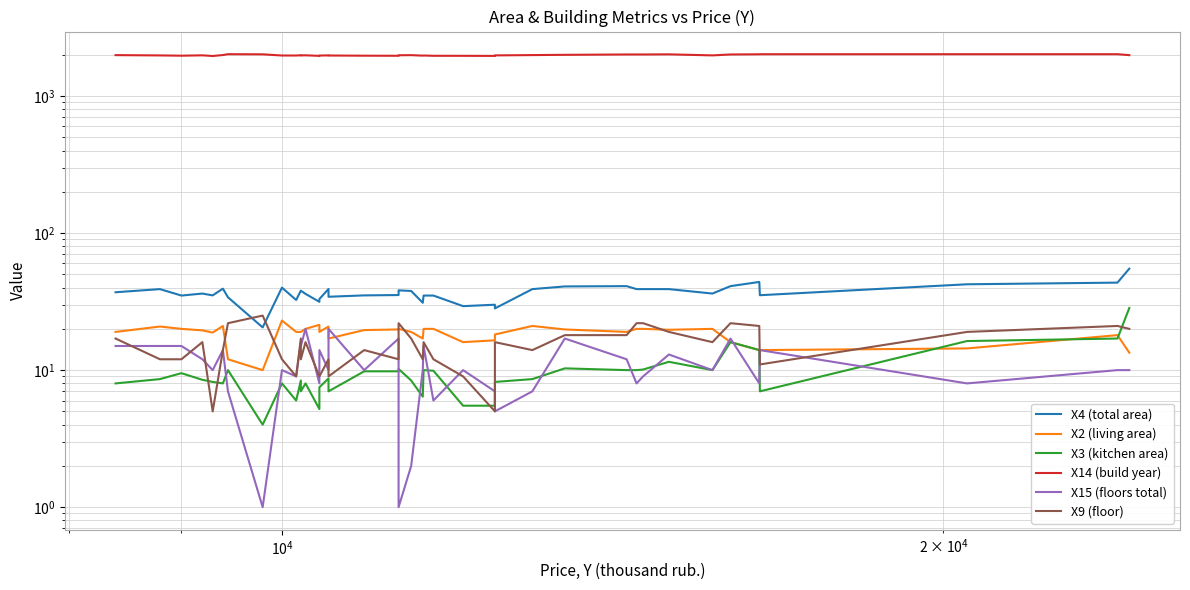

How many data points in X3 (kitchen area) are above 8?

26